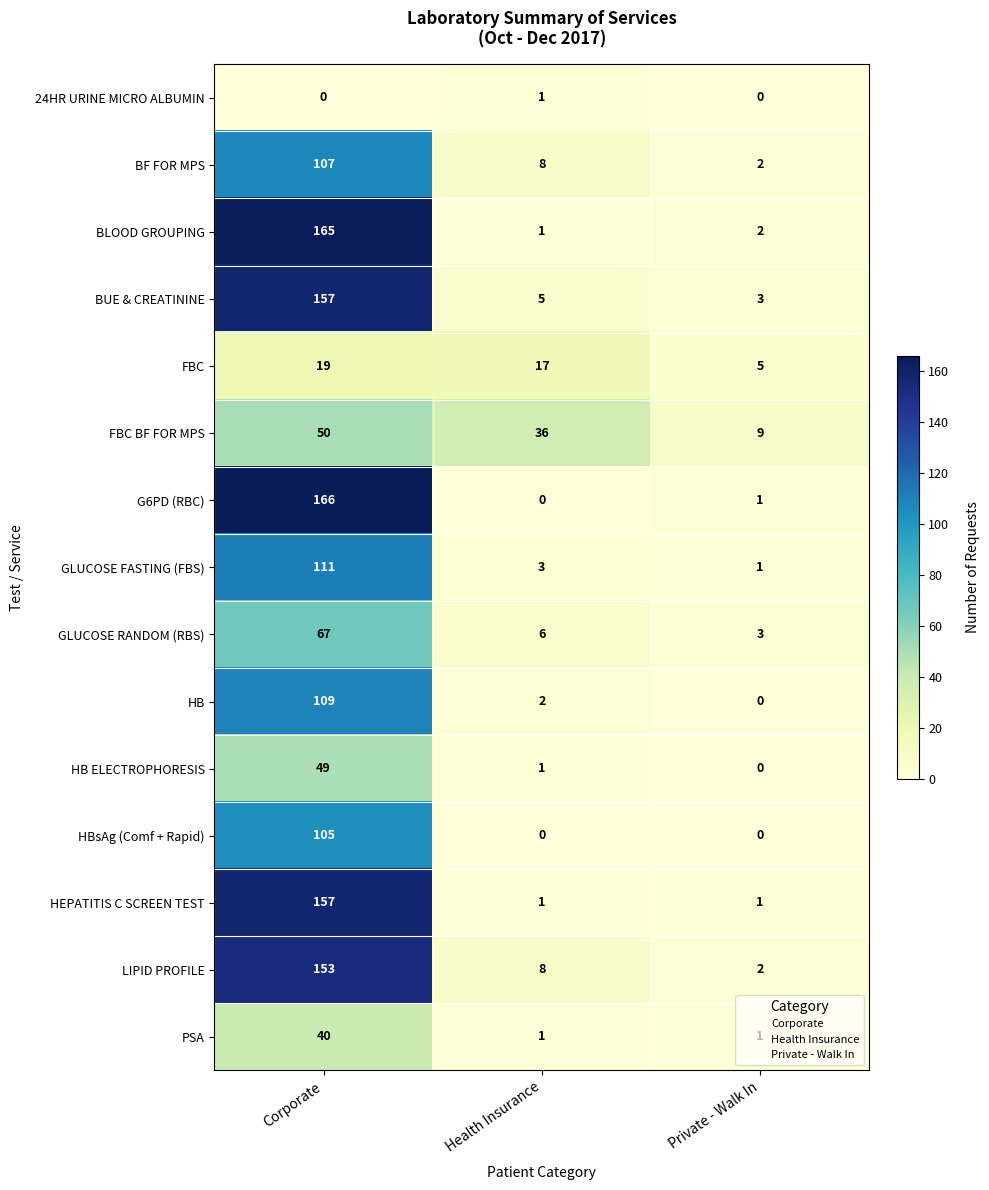

List the labels in order of GLUCOSE FASTING (FBS) value, smallest first.

Private - Walk In, Health Insurance, Corporate